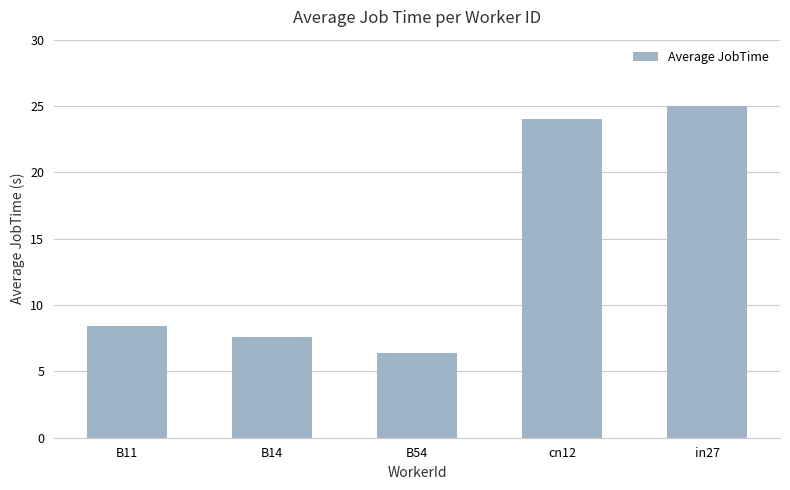

How many data points are above 8?

3